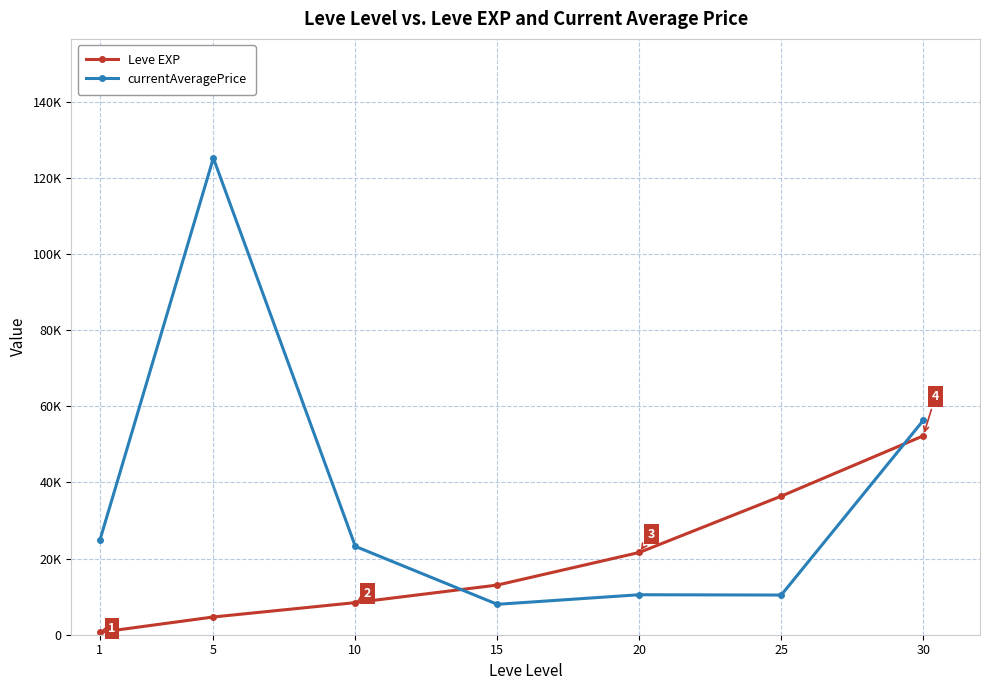

At which category does the chart reach its peak across all series?

5